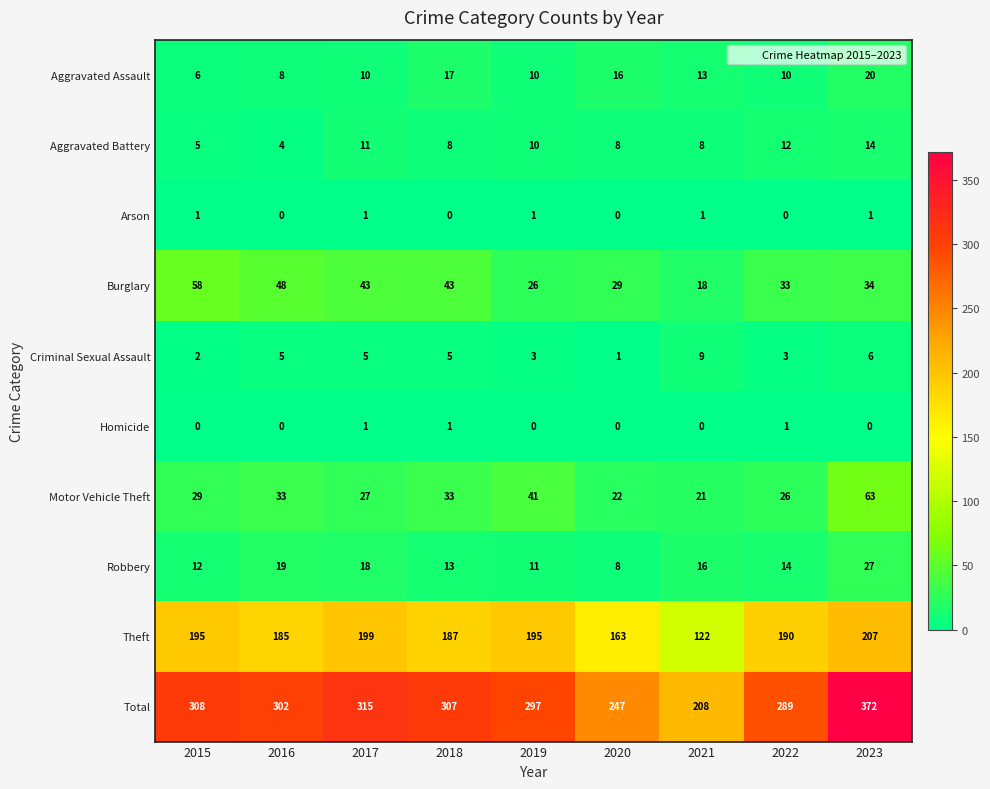

What is the lowest value of the Robbery series?

8